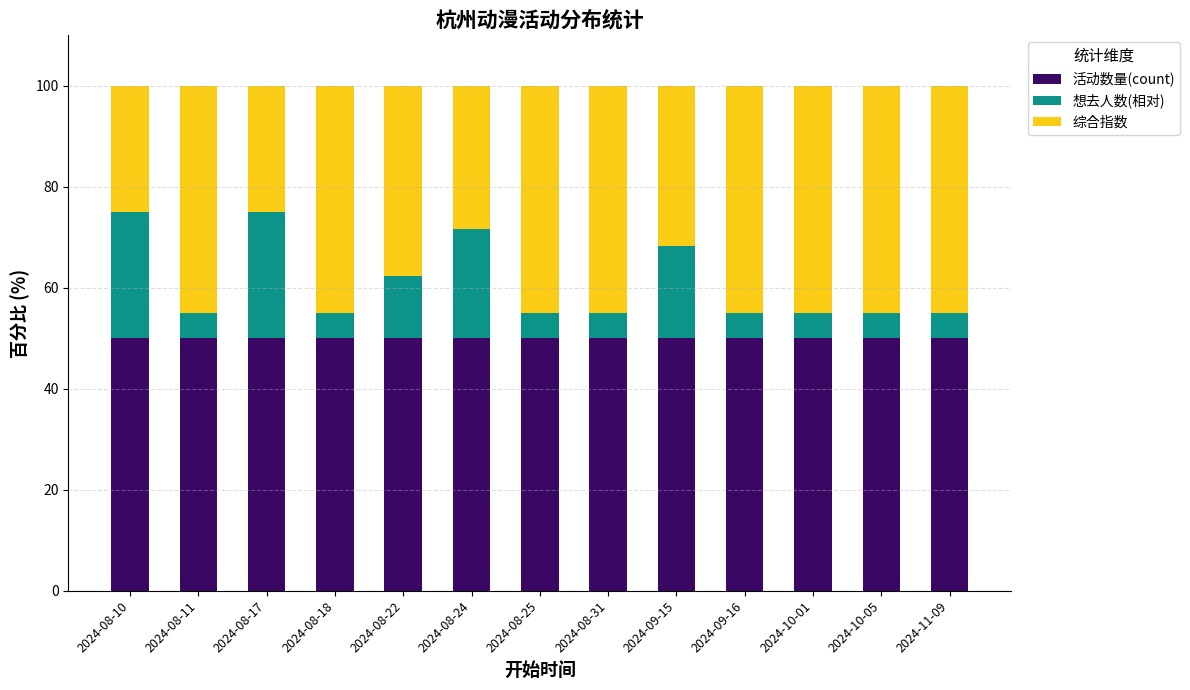

The 活动数量(count) series shows 14.4 at 2024-08-17. True or false?

False